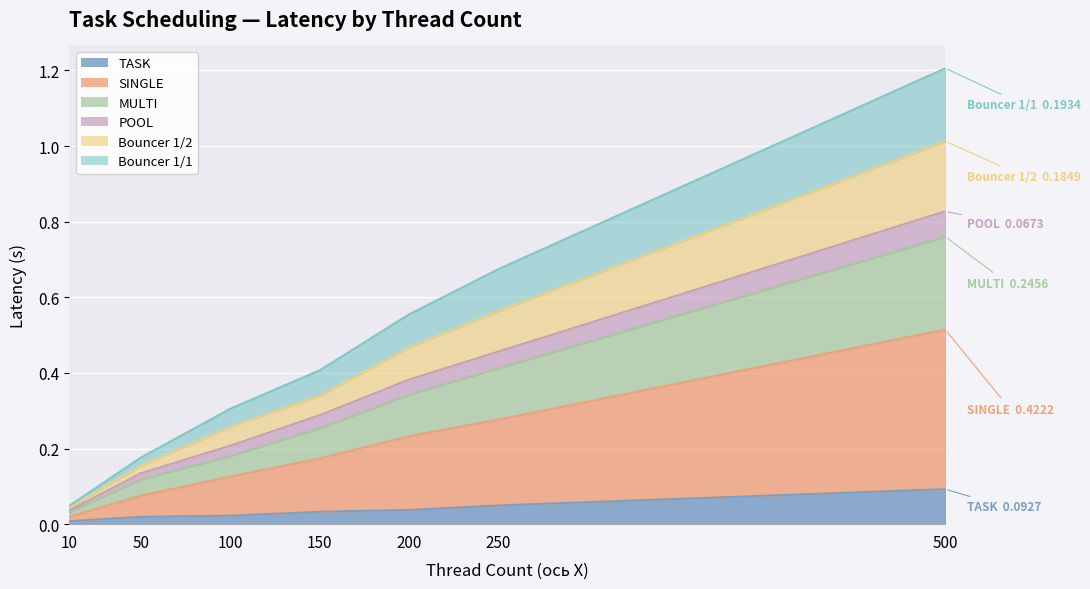

At which category is the sum across all series the highest?

500